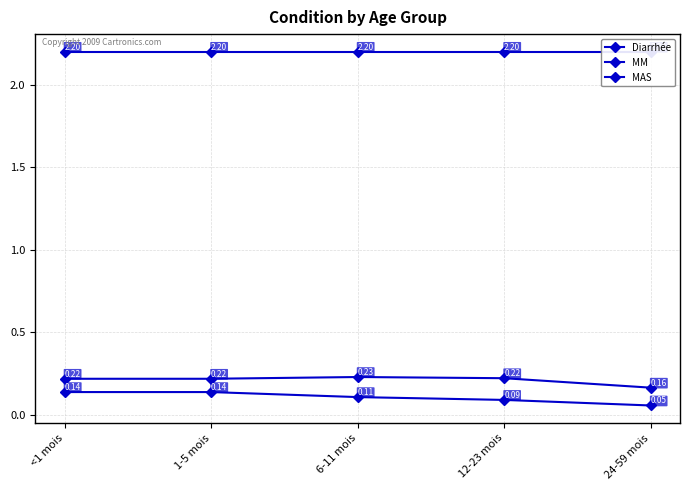

List the series in order of their peak value, lowest first.

MAS, MM, Diarrhée